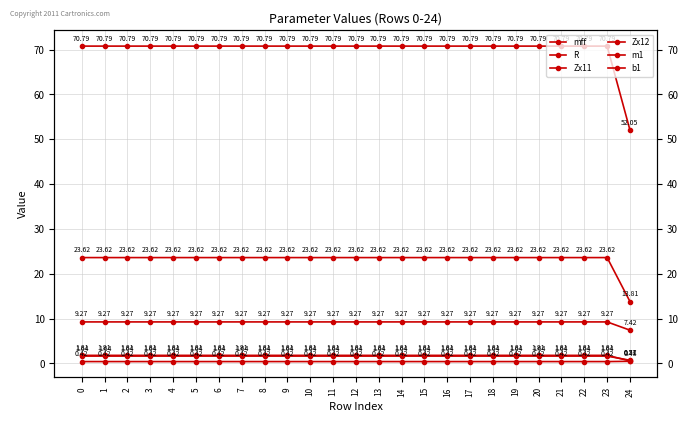

True or false: Zx11 has a value of 8.6 at 1.

False